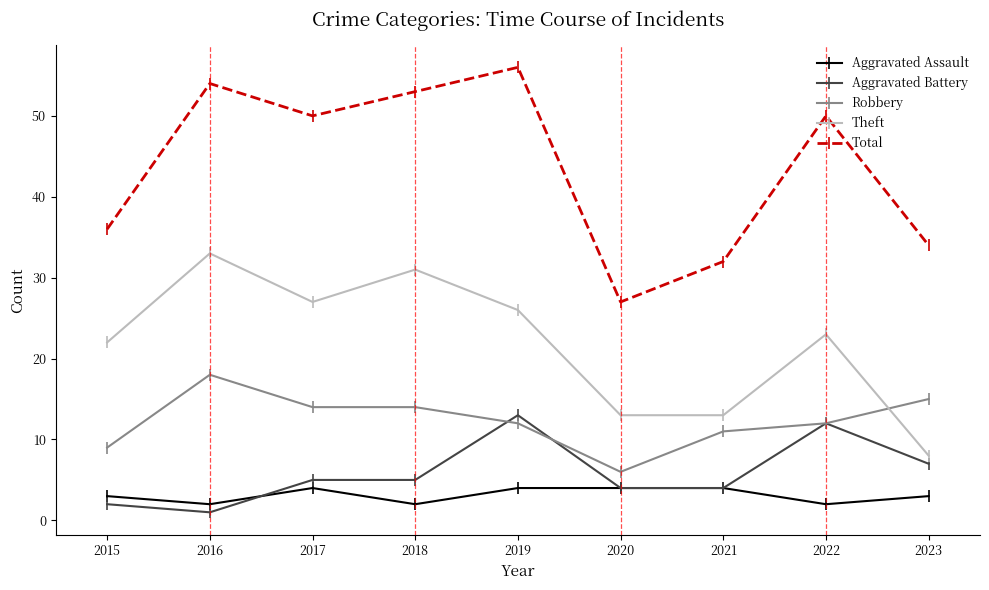

What is the difference between the second highest and second lowest values in the Total series?

22